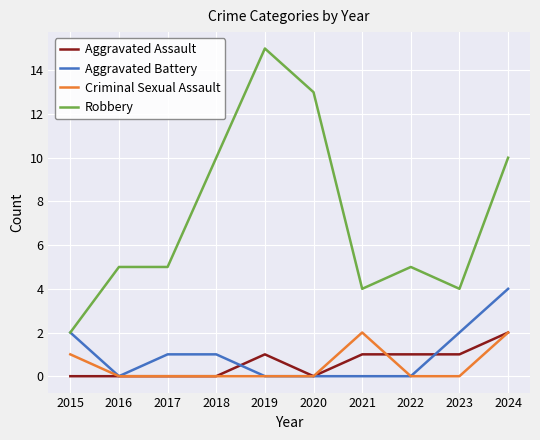

How many Criminal Sexual Assault values are between 0 and 1?

8